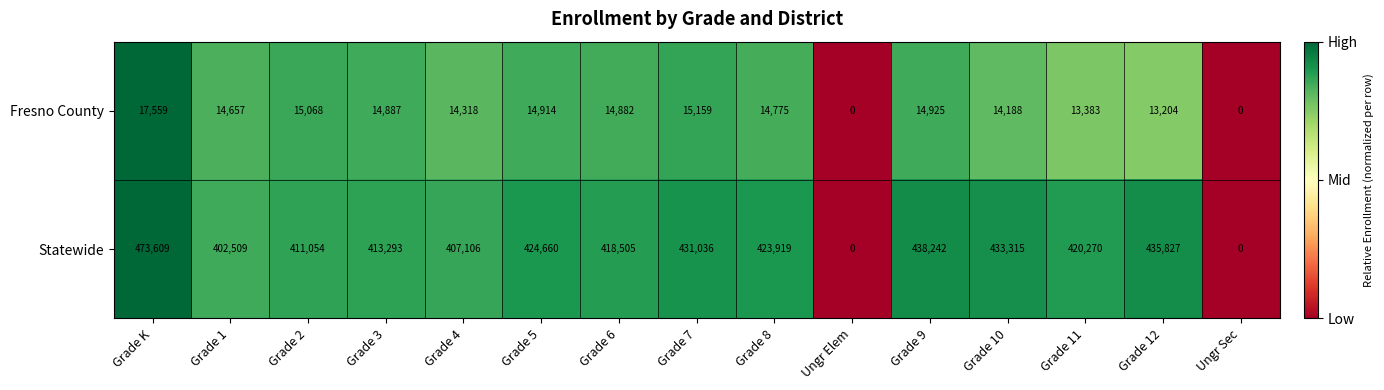

How many values in Fresno County are above zero?

13